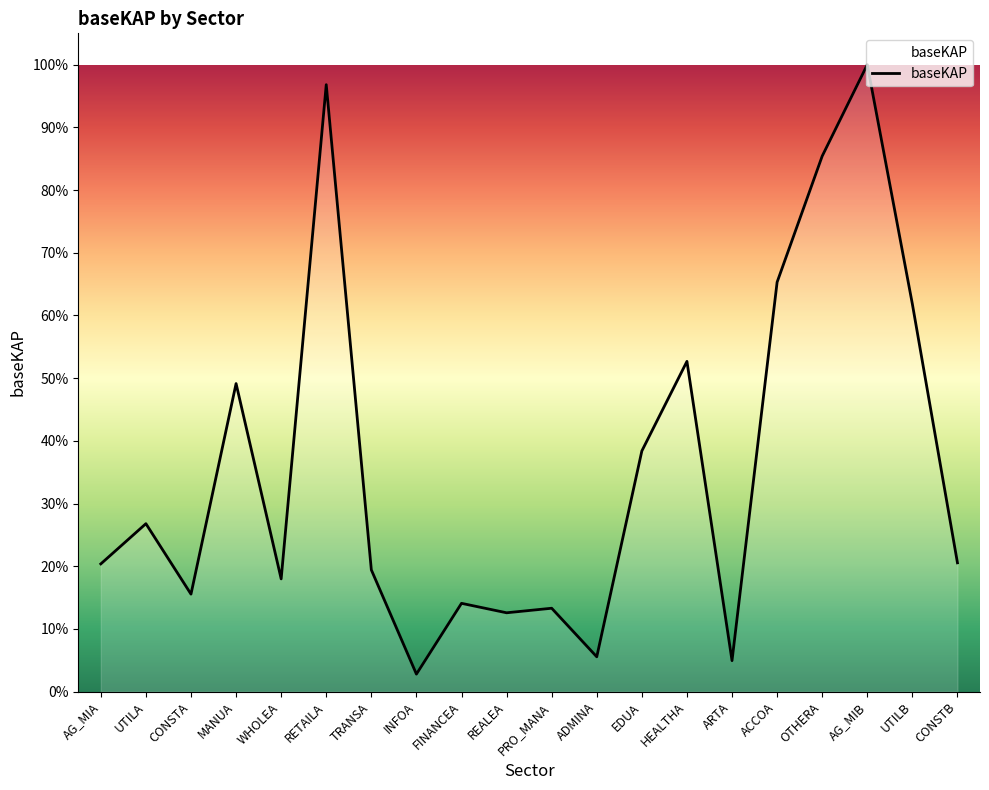

Is it true that the value at FINANCEA is 3.9?

False